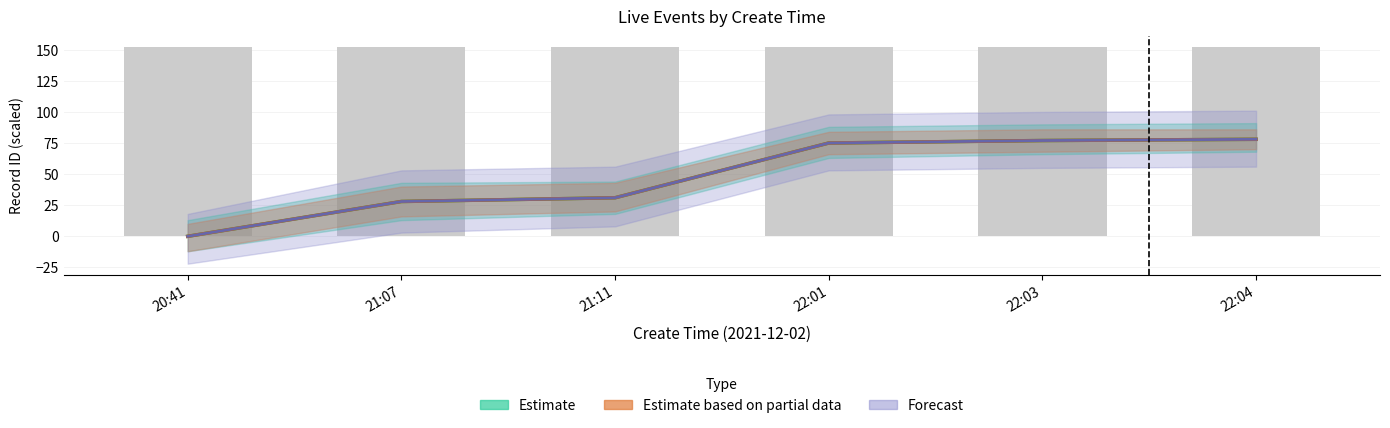

How many values in the Estimate series are below 75?

3